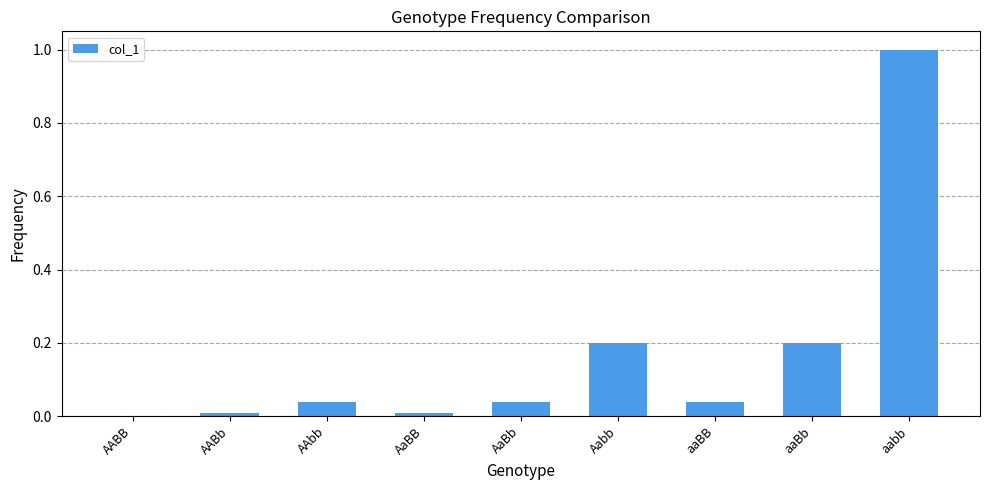

How many series are shown in this chart?

1